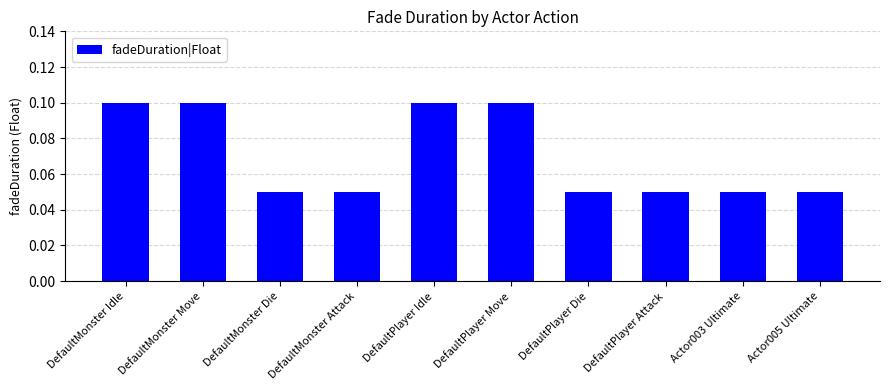

Is it true that the value at Actor003 Ultimate is 0.1?

True